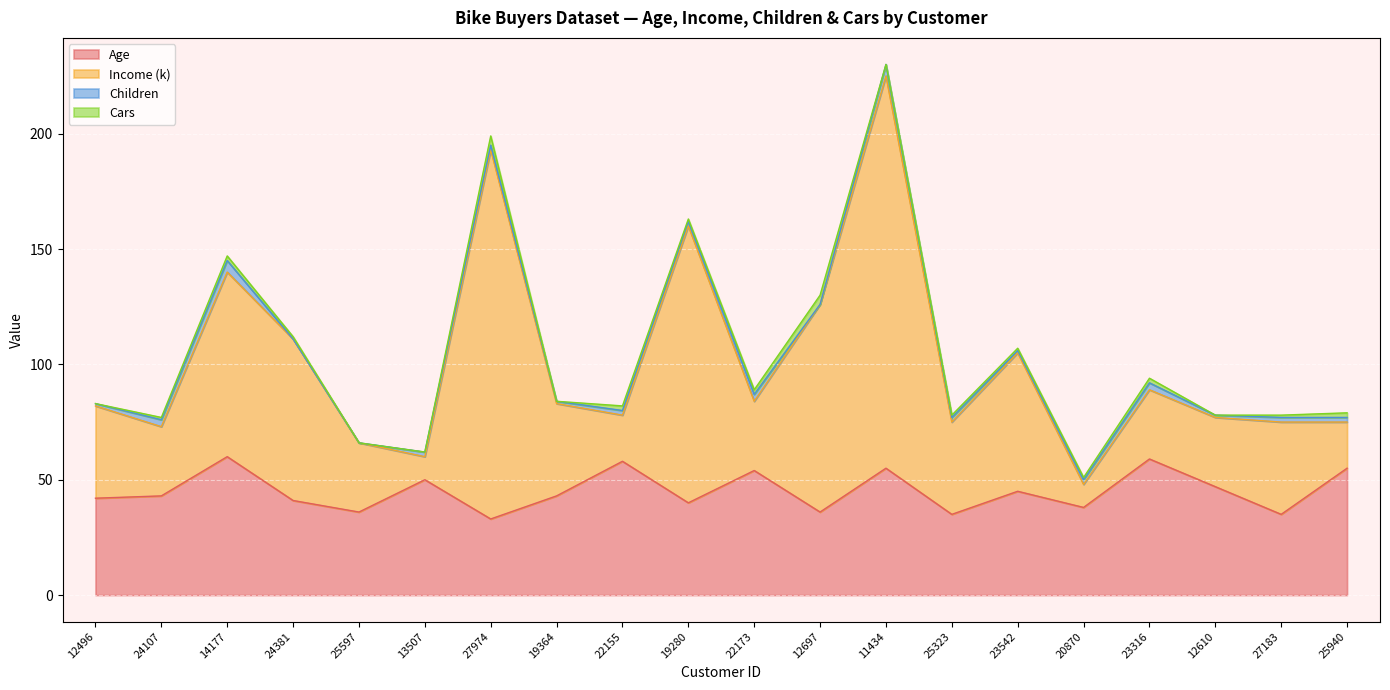

How many interior local valleys does the Income (k) series have?

6